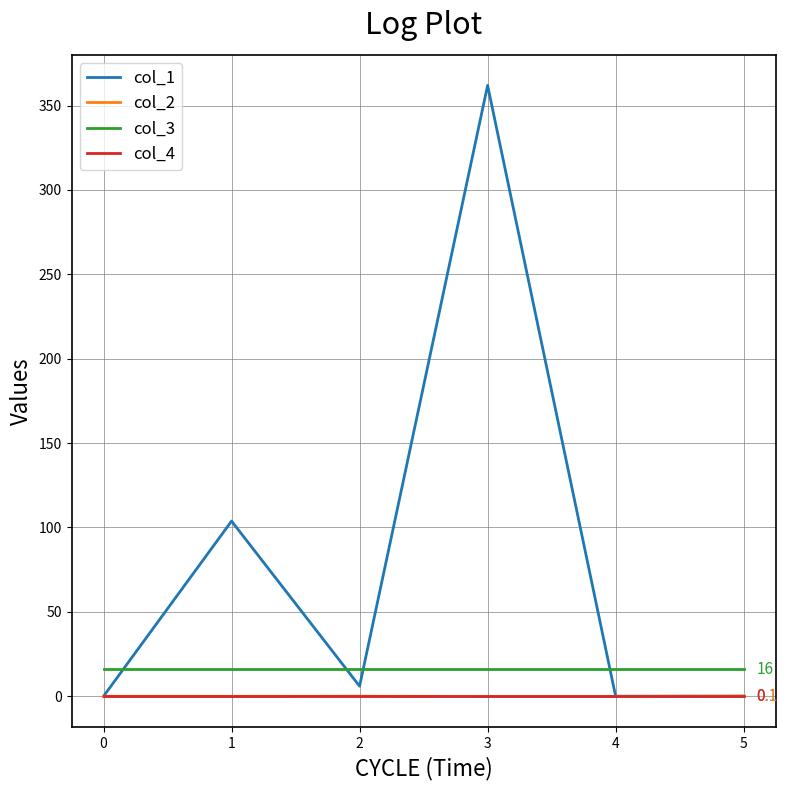

At which category is the sum across all series the highest?

3